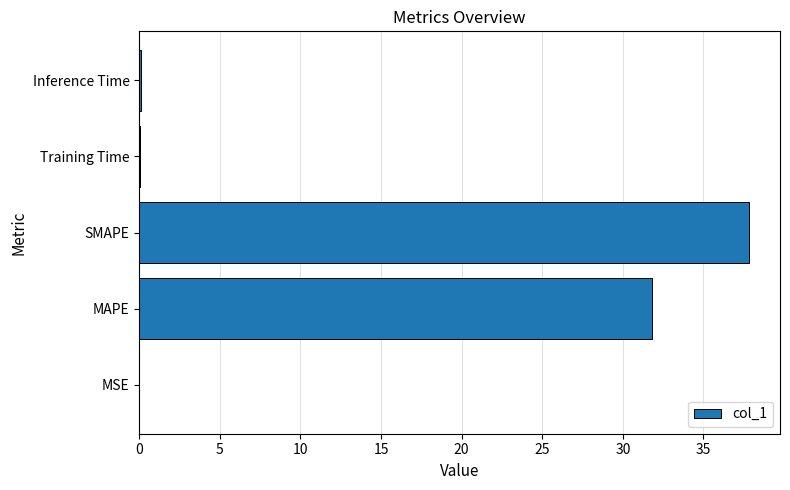

Are the bars horizontal?

Yes